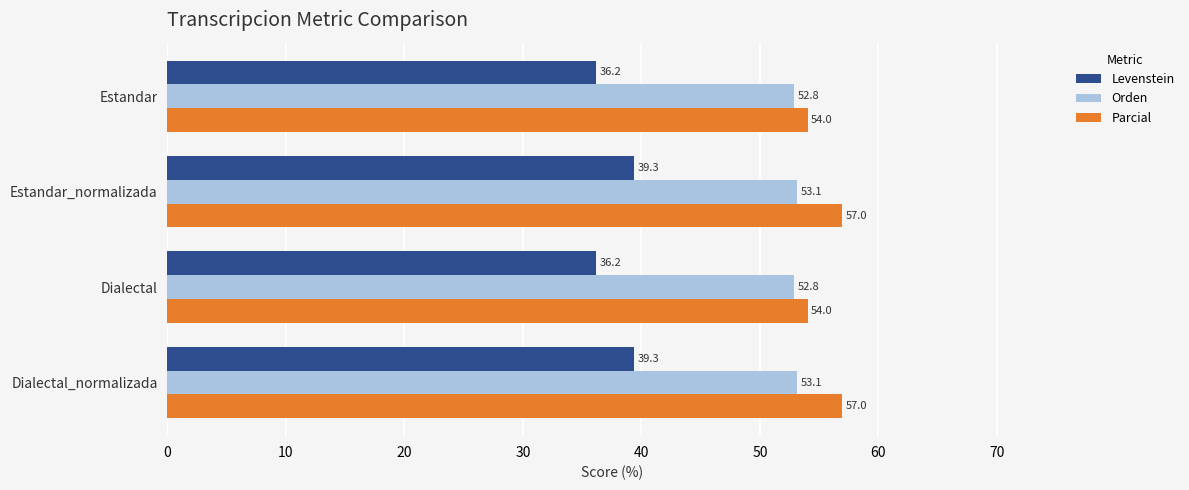

What value does the Parcial series have at Dialectal?

54.0